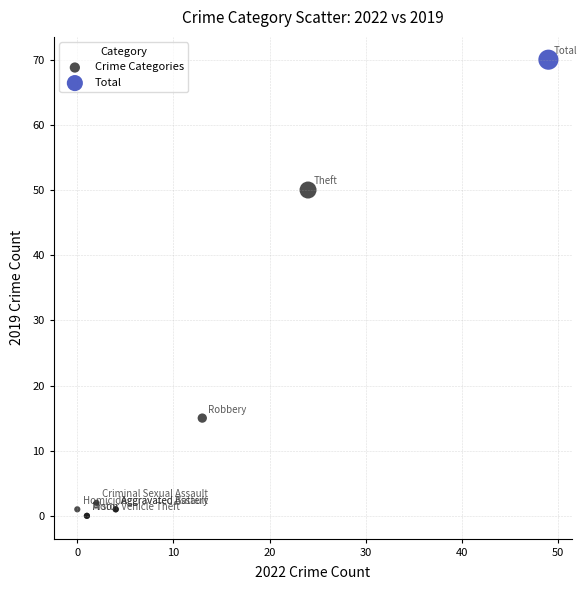

What are all the series names shown in the legend?

Crime Categories, Total